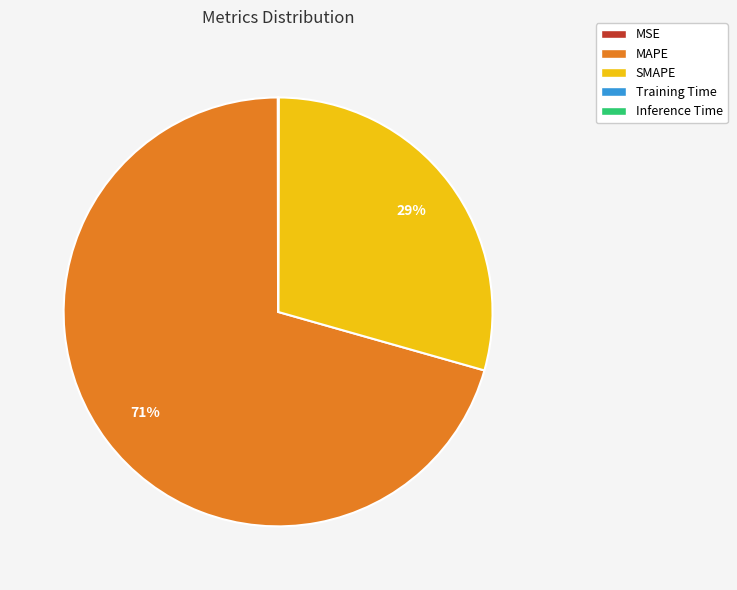

Is MAPE the majority of the pie?

Yes